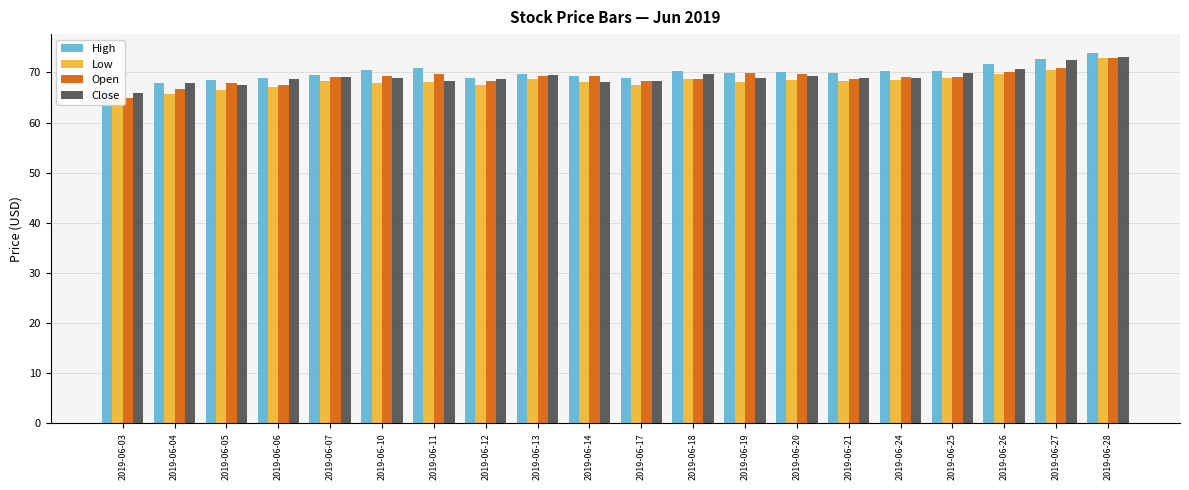

What is the difference between the maximum and minimum values in the Open series?

8.0